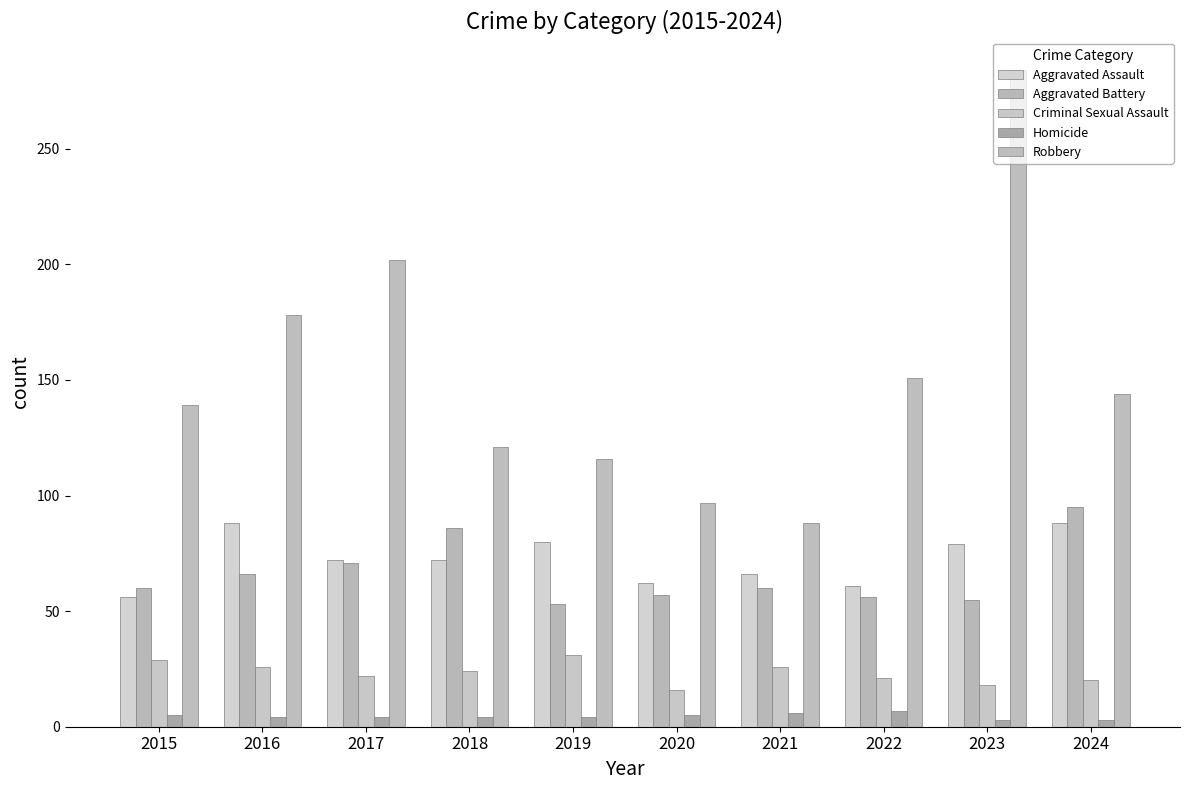

The value of Criminal Sexual Assault at 2017 is 15. True or false?

False